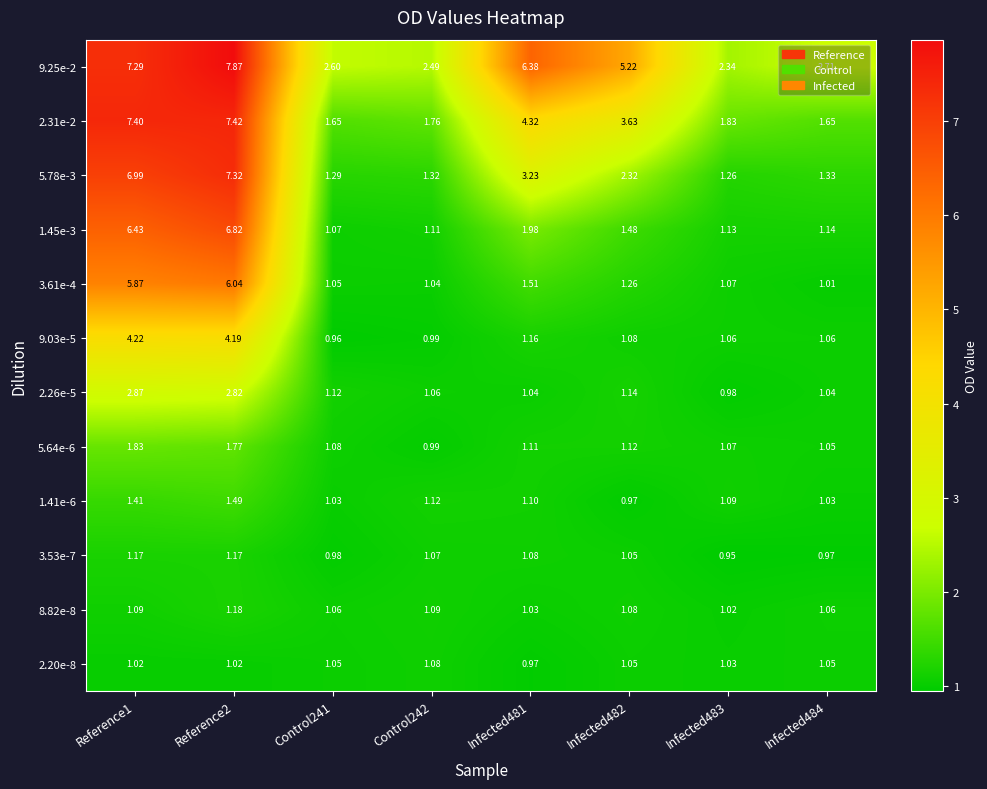

Is the value of 3.53e-7 at Control242 greater than the value of 9.25e-2 at Control241?

No